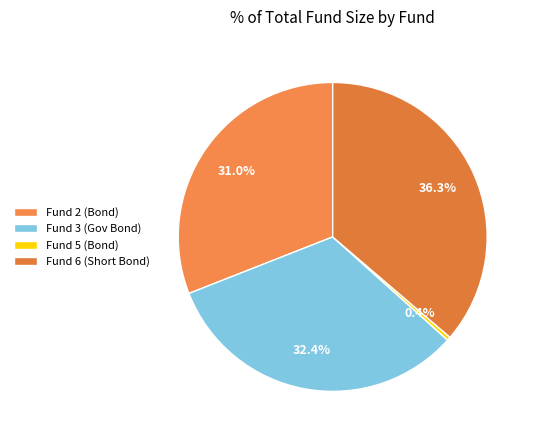

How many segments does this pie chart have?

4